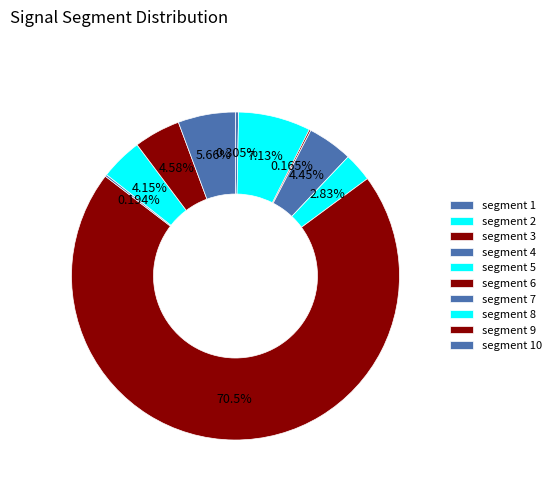

What is the smallest slice in the pie chart?

signal segment 3